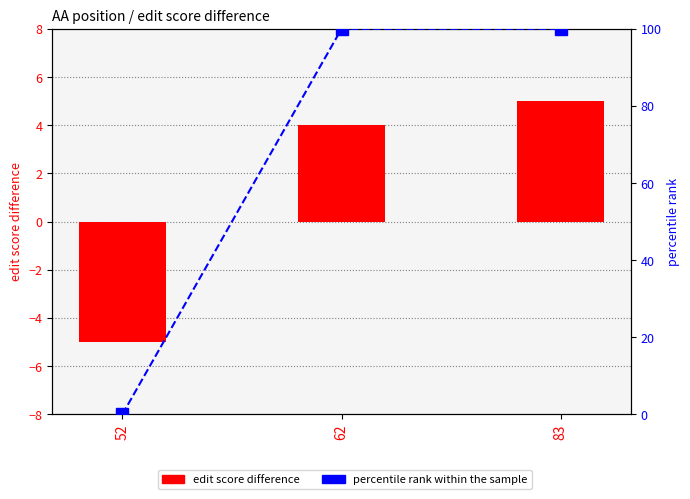

At which label is percentile rank within the sample closest to 50?

52